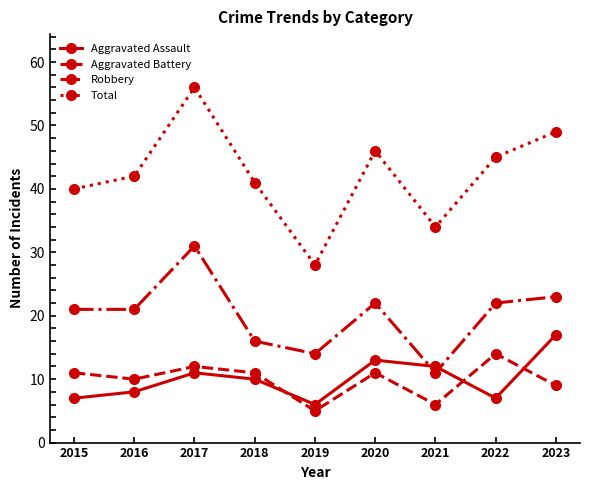

List the series in order of their peak value, lowest first.

Aggravated Battery, Aggravated Assault, Robbery, Total